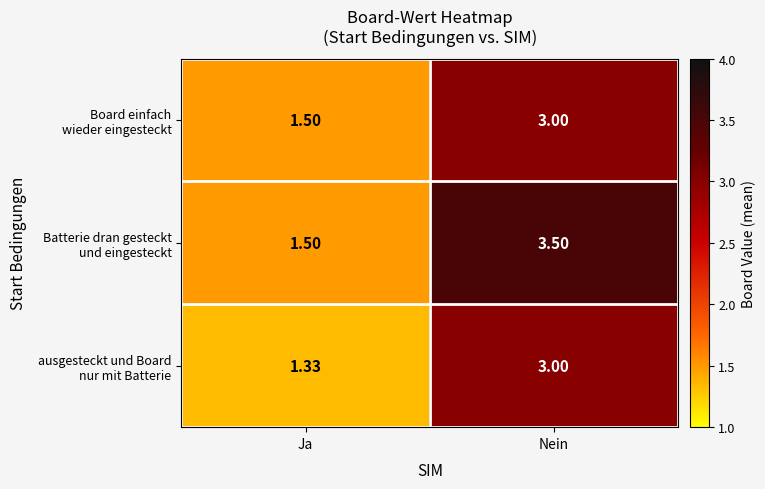

What is the minimum value shown in the chart?

1.3